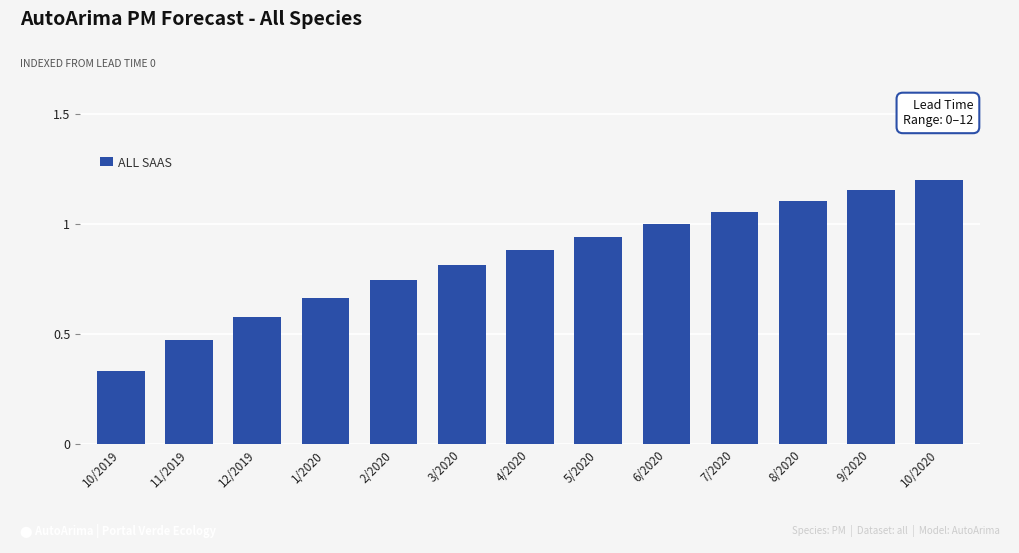

What is the change in value from 12/2019 to 7/2020?

+0.5